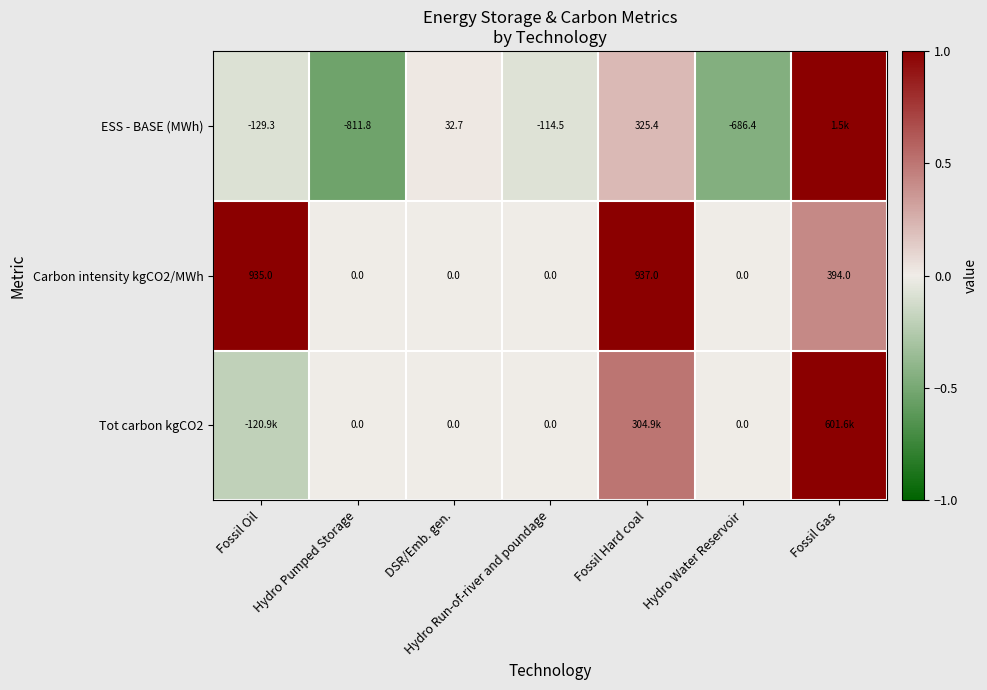

The Carbon intensity kgCO2/MWh series shows 0.2 at Fossil Oil. True or false?

False